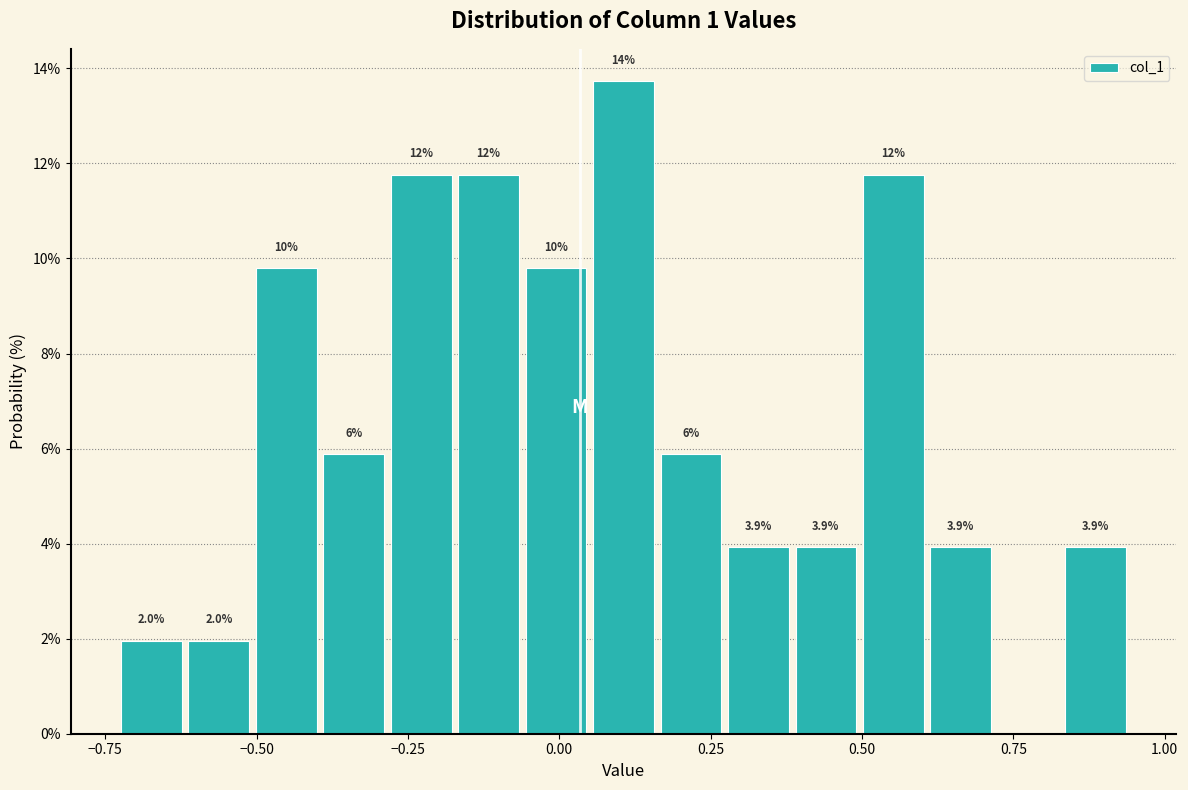

Read against the x-axis, roughly where is the centre of the tallest bar?

0.10